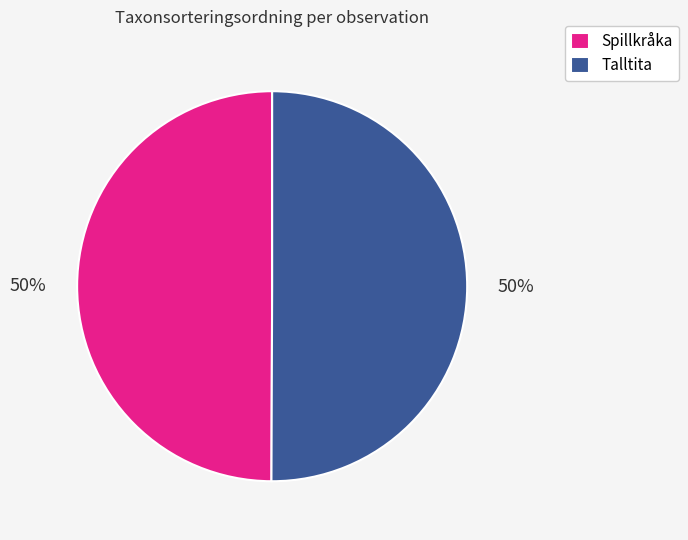

True or false: Talltita accounts for 50% of the total.

True